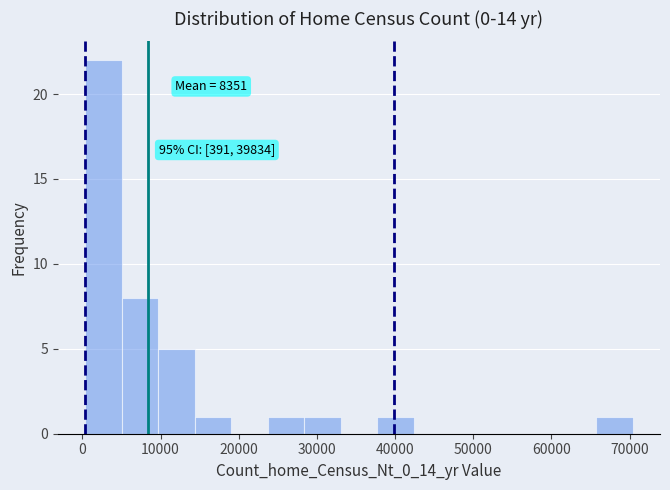

Over which range of the x-axis is the bar tallest?

0 to 5000